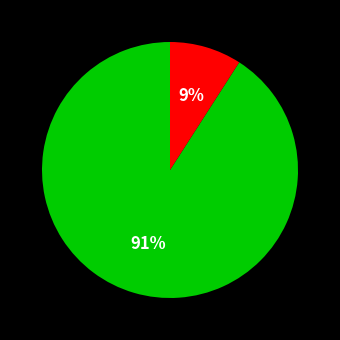

Is there any slice that represents more than half of the pie?

Yes